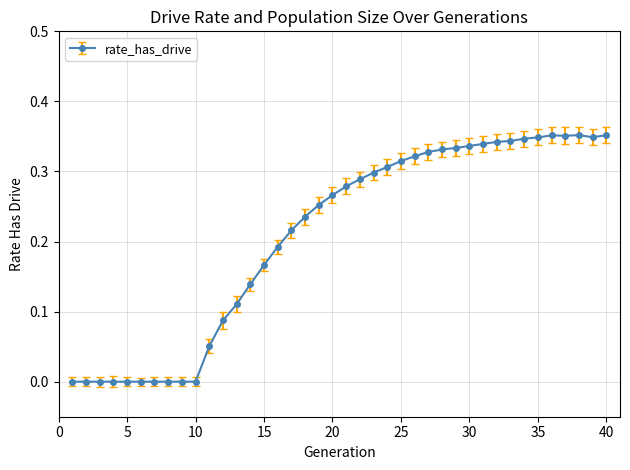

True or false: there are more than 0 points higher than both neighbors.

True